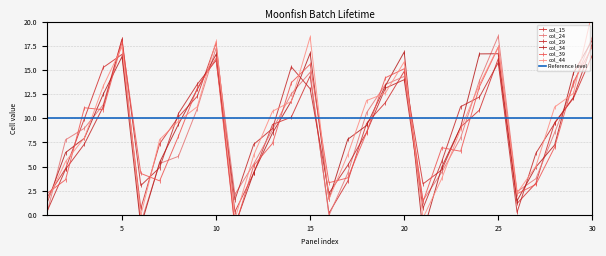

Count the number of data series in this chart.

6